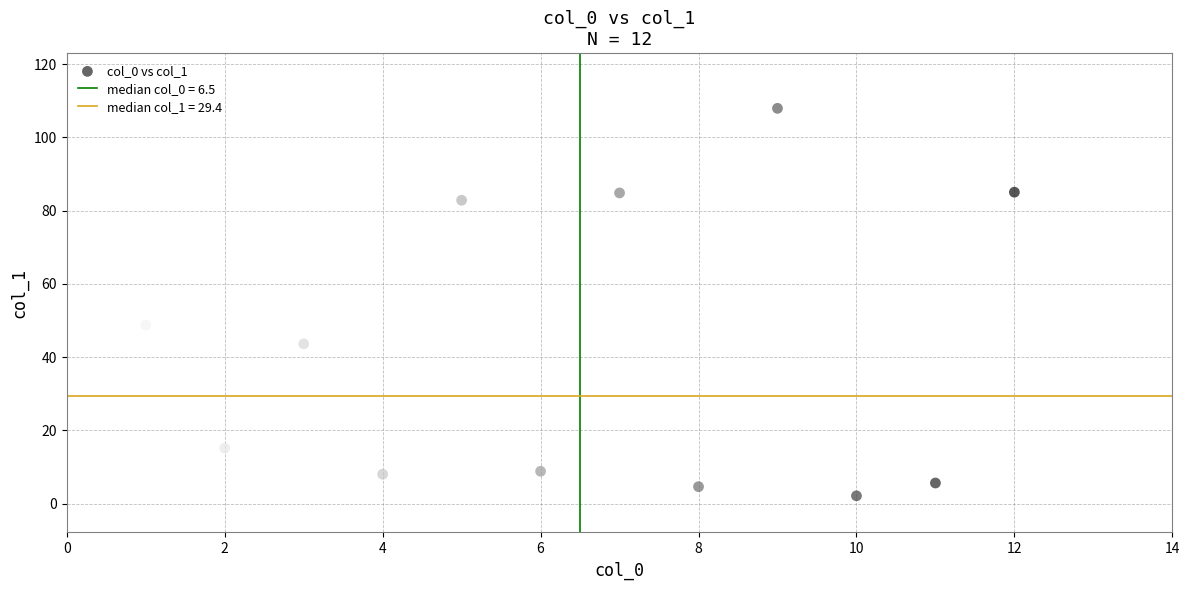

What is the average X value?

6.5